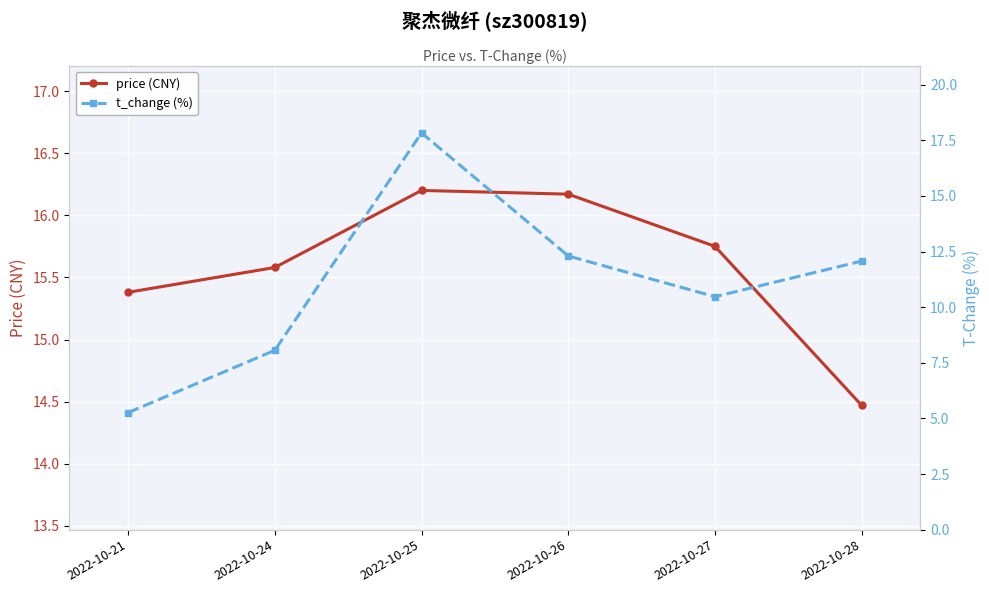

At how many categories does at least one series exceed 13?

6